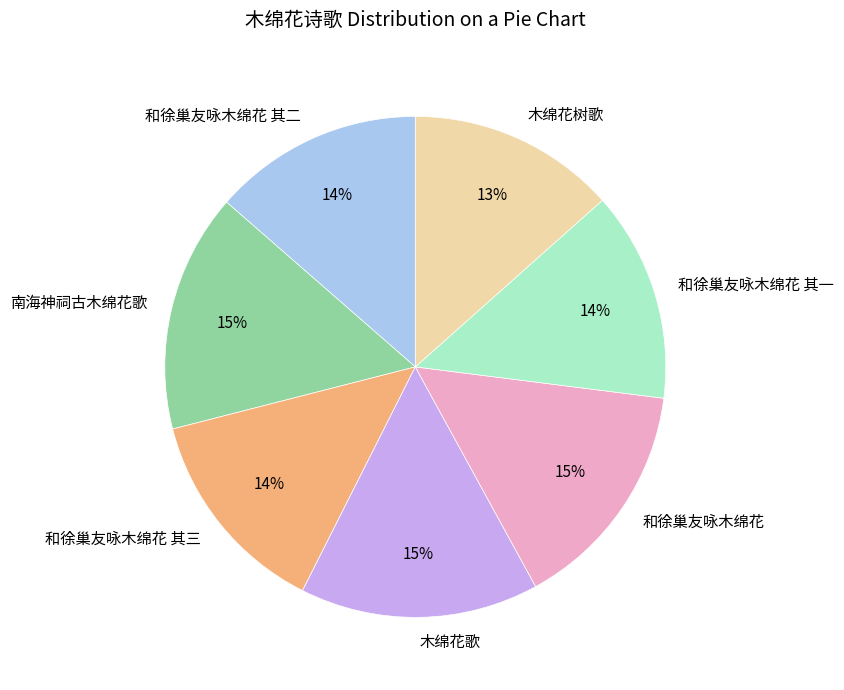

Between 和徐巢友咏木绵花 其二 and 南海神祠古木绵花歌, which is larger?

南海神祠古木绵花歌